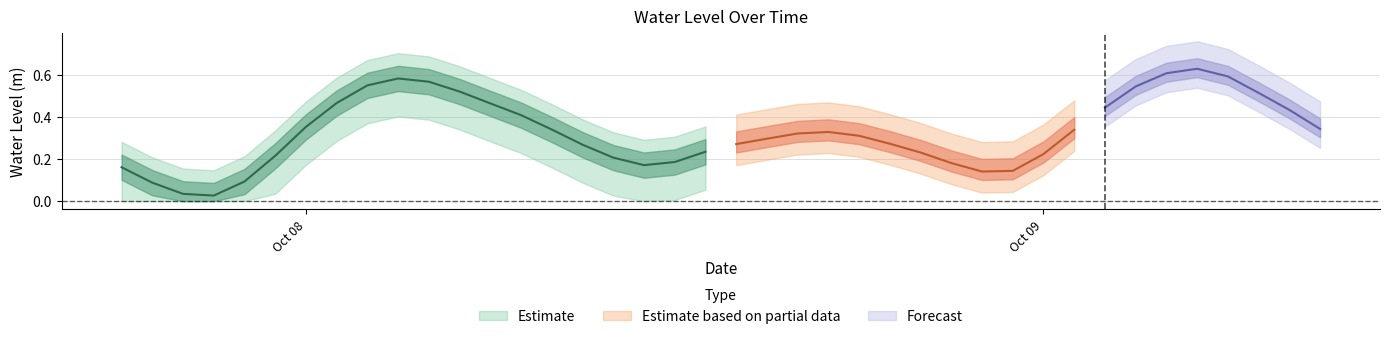

Reading left to right, what are all the values shown in this chart?

2023-10-07 18:00:00=0.2	2023-10-07 19:00:00=0.1	2023-10-07 20:00:00=0.0	2023-10-07 21:00:00=0.0	2023-10-07 22:00:00=0.1	2023-10-07 23:00:00=0.2	2023-10-08 00:00:00=0.4	2023-10-08 01:00:00=0.5	2023-10-08 02:00:00=0.5	2023-10-08 03:00:00=0.6	2023-10-08 04:00:00=0.6	2023-10-08 05:00:00=0.5	2023-10-08 06:00:00=0.5	2023-10-08 07:00:00=0.4	2023-10-08 08:00:00=0.3	2023-10-08 09:00:00=0.3	2023-10-08 10:00:00=0.2	2023-10-08 11:00:00=0.2	2023-10-08 12:00:00=0.2	2023-10-08 13:00:00=0.2	2023-10-08 14:00:00=0.3	2023-10-08 15:00:00=0.3	2023-10-08 16:00:00=0.3	2023-10-08 17:00:00=0.3	2023-10-08 18:00:00=0.3	2023-10-08 19:00:00=0.3	2023-10-08 20:00:00=0.2	2023-10-08 21:00:00=0.2	2023-10-08 22:00:00=0.1	2023-10-08 23:00:00=0.1	2023-10-09 00:00:00=0.2	2023-10-09 01:00:00=0.3	2023-10-09 02:00:00=0.4	2023-10-09 03:00:00=0.5	2023-10-09 04:00:00=0.6	2023-10-09 05:00:00=0.6	2023-10-09 06:00:00=0.6	2023-10-09 07:00:00=0.5	2023-10-09 08:00:00=0.4	2023-10-09 09:00:00=0.3